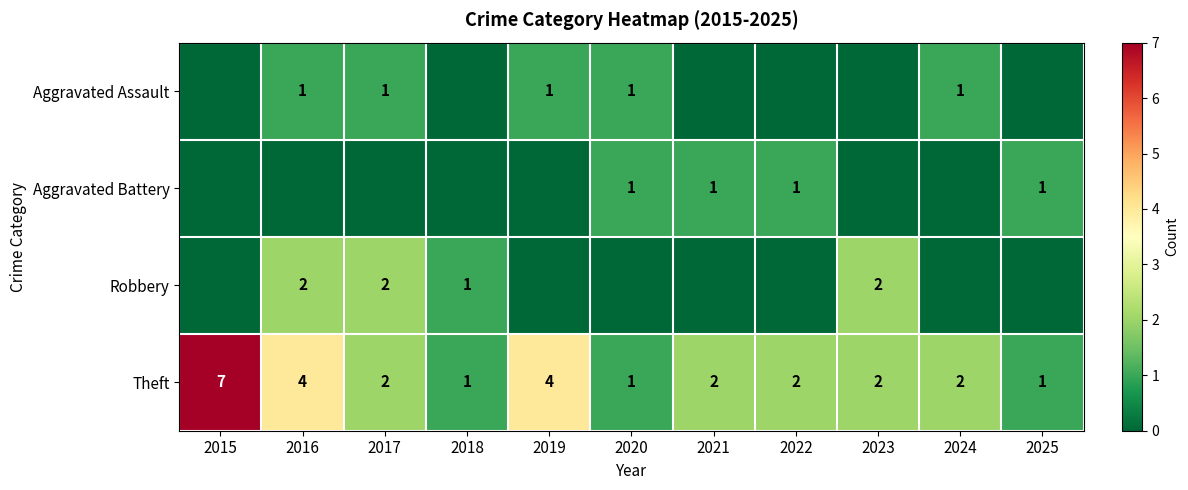

How many distinct data groups are displayed?

4